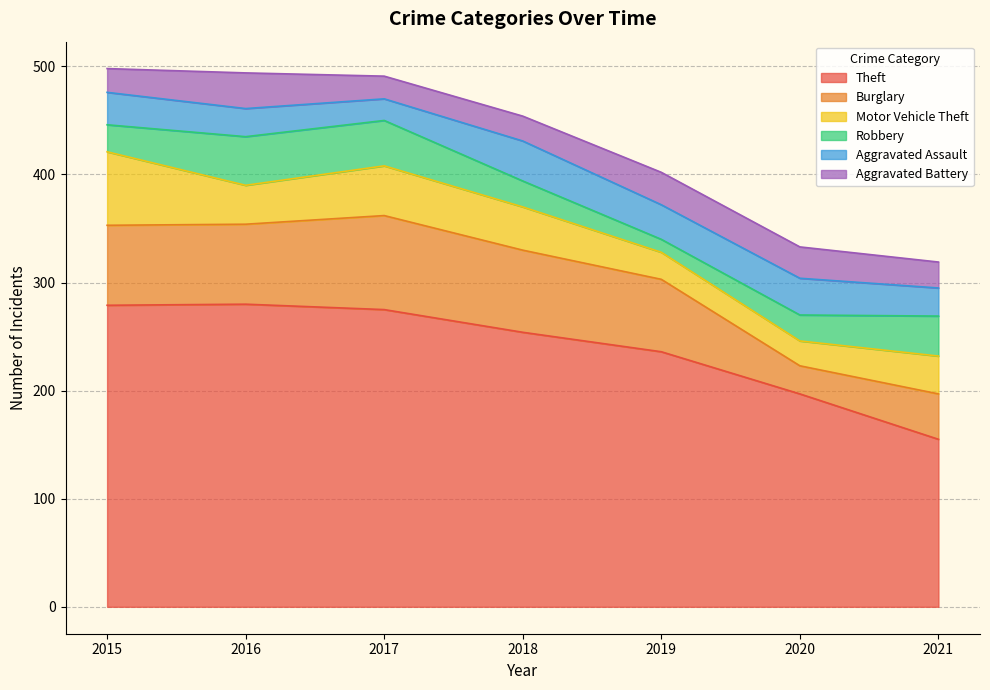

What is the value of the Robbery point at the 4th from the left?

24